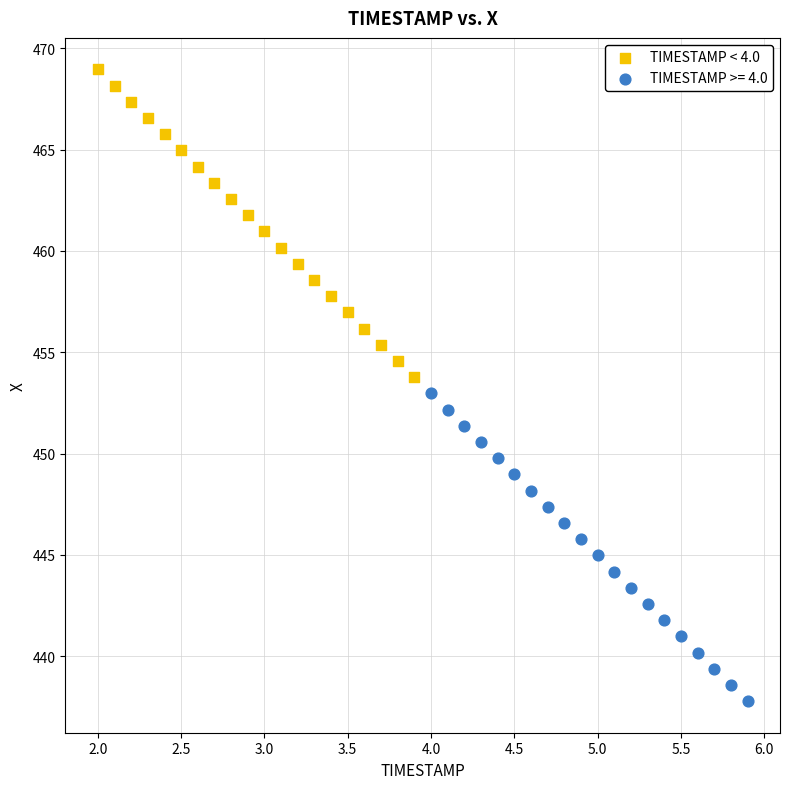

Which series reaches the minimum Y coordinate?

TIMESTAMP >= 4.0